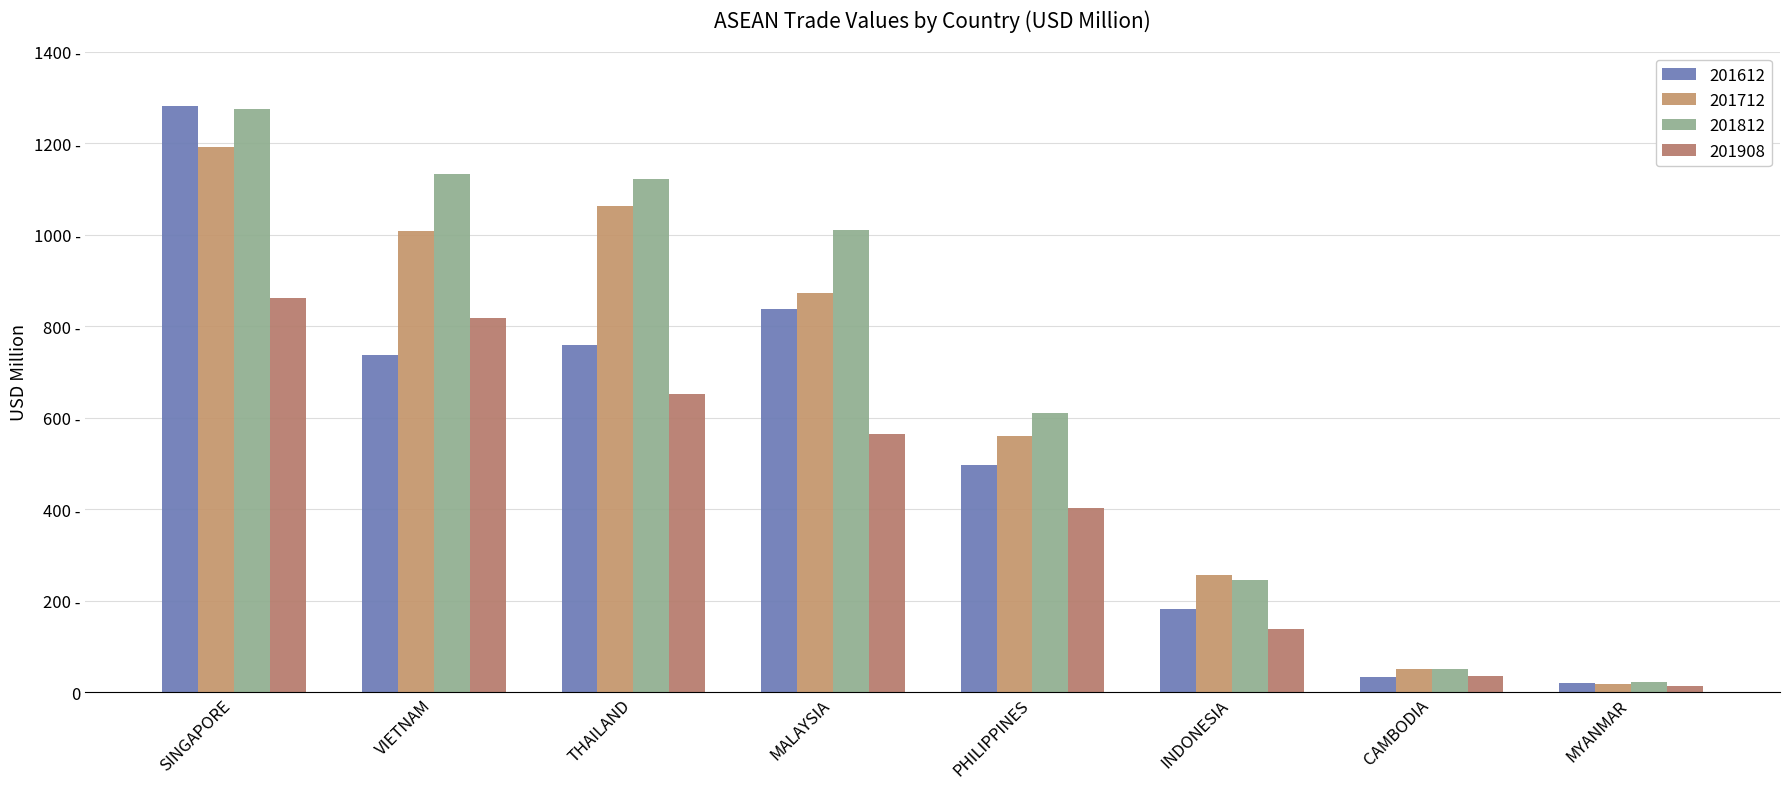

Where is 201812 nearest to the value 648?

PHILIPPINES